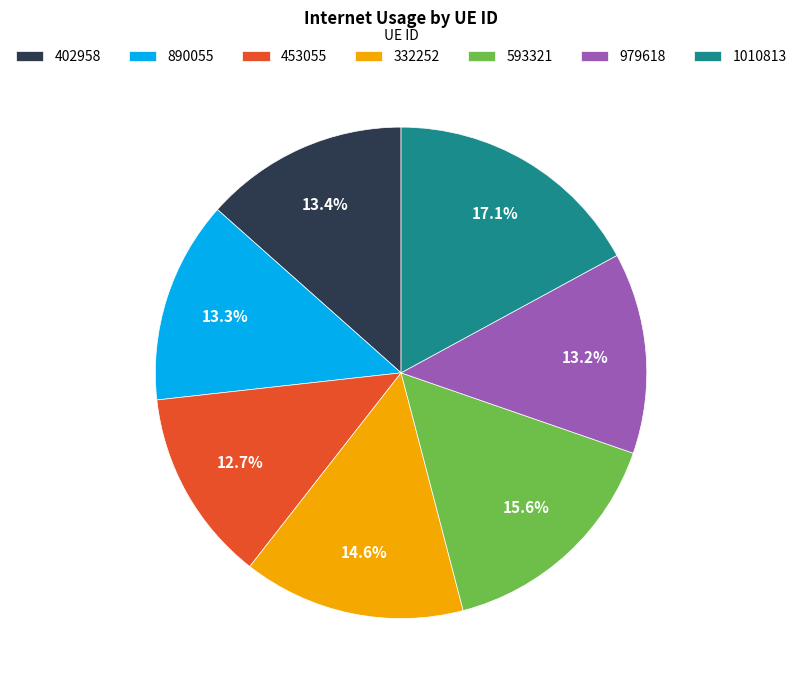

To the nearest percent, what is the difference between the largest and smallest slice percentages?

4%